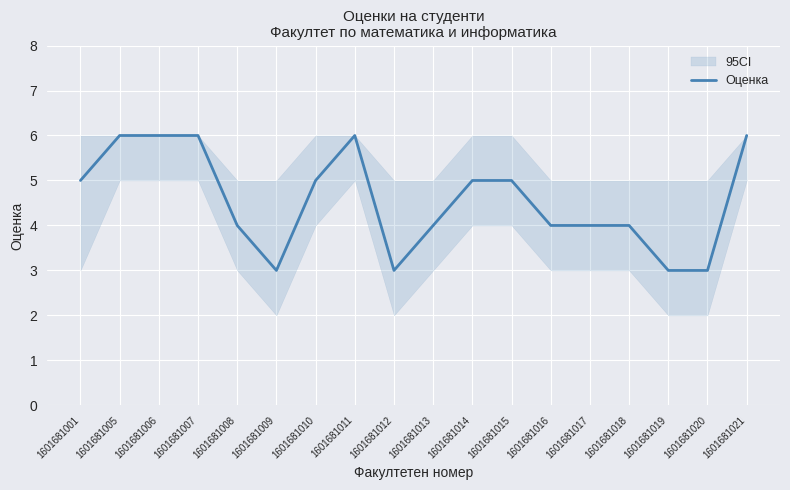

What is the sum of the values at 1601681001 and 1601681007?

11